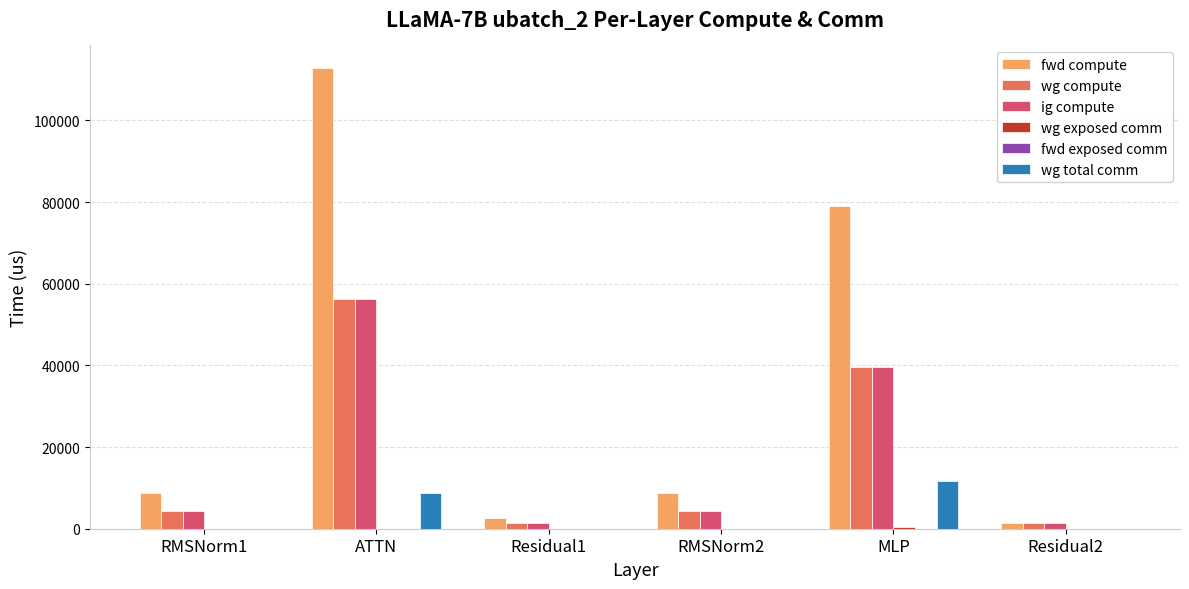

Which series has the largest range (max minus min)?

fwd compute